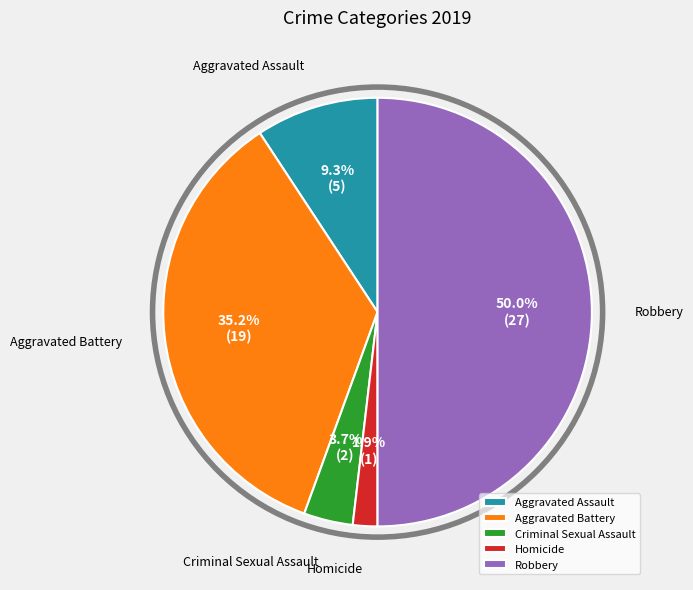

Is Aggravated Assault the majority of the pie?

No